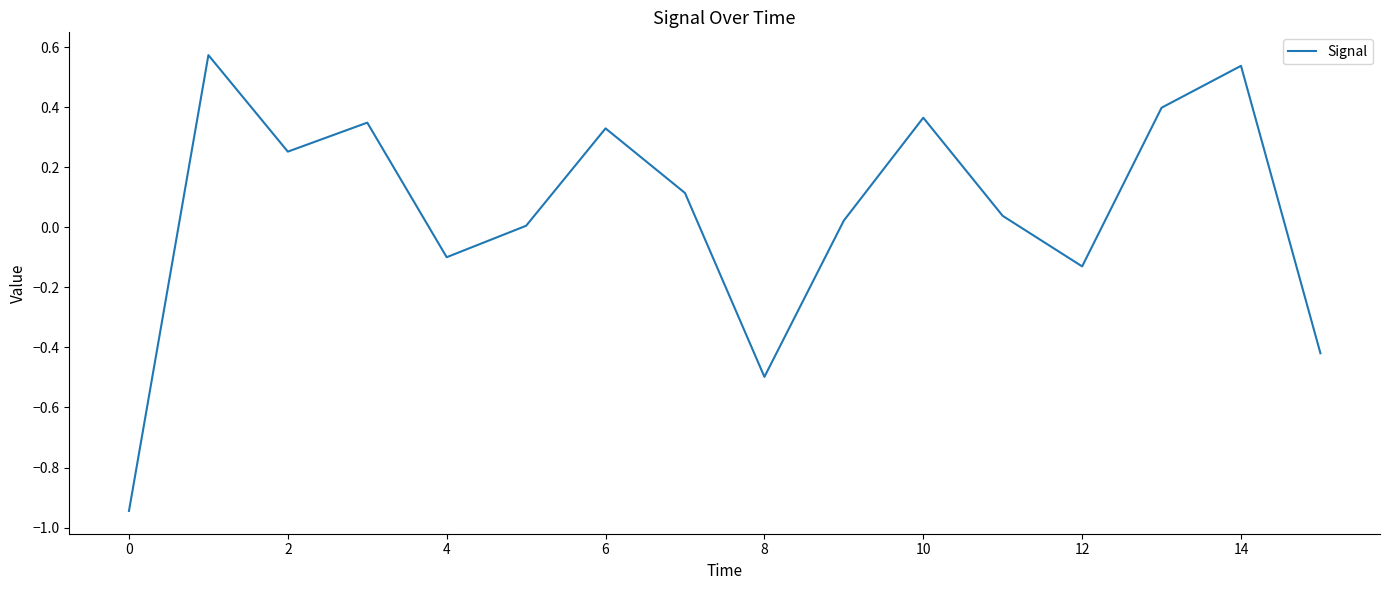

Which has a higher value, 14 or 8?

14